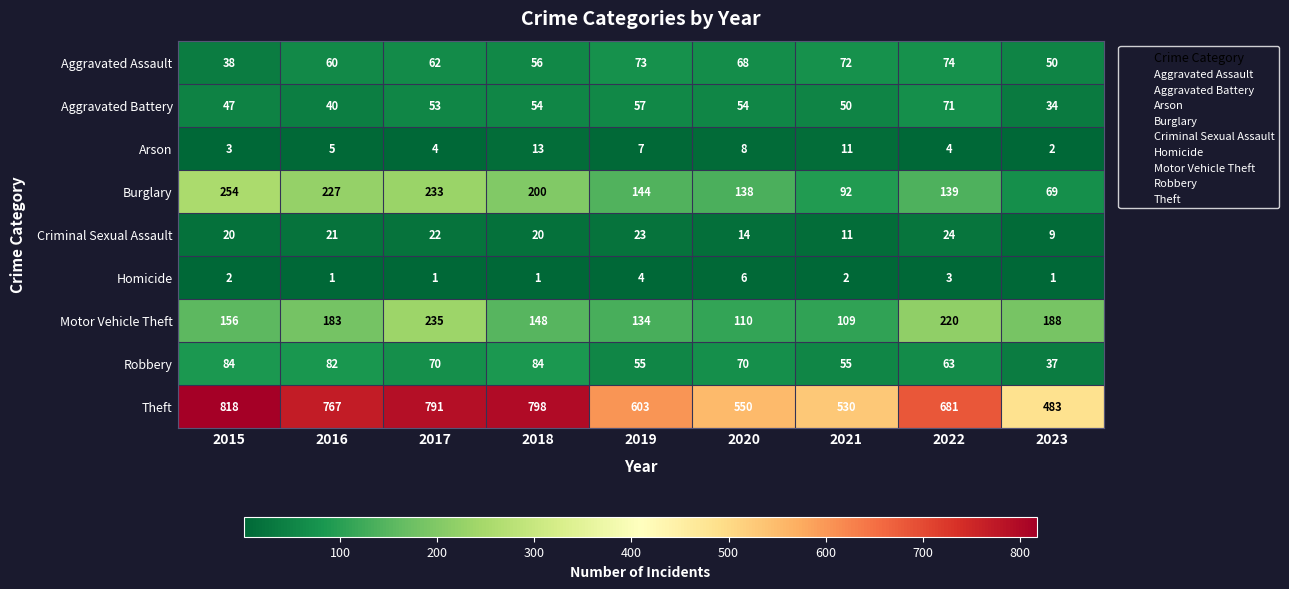

True or false: Aggravated Battery has a value of 125 at 2022.

False